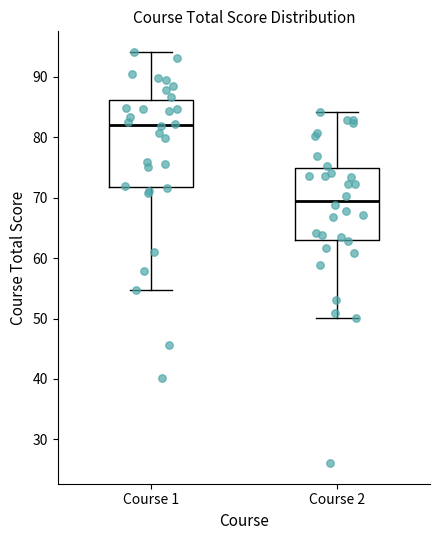

Which box has the lowest median line?

Course 2